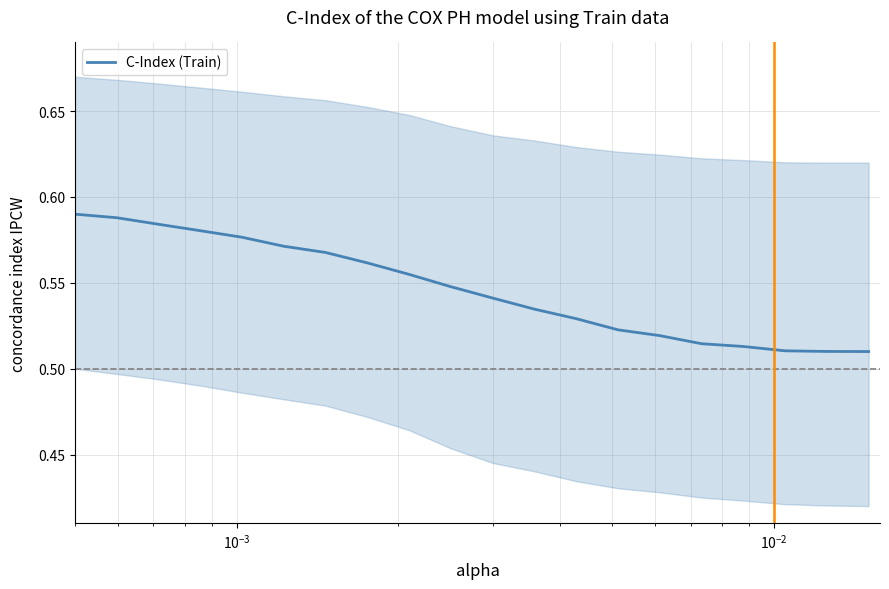

Is this an area chart (filled region under the line)?

No